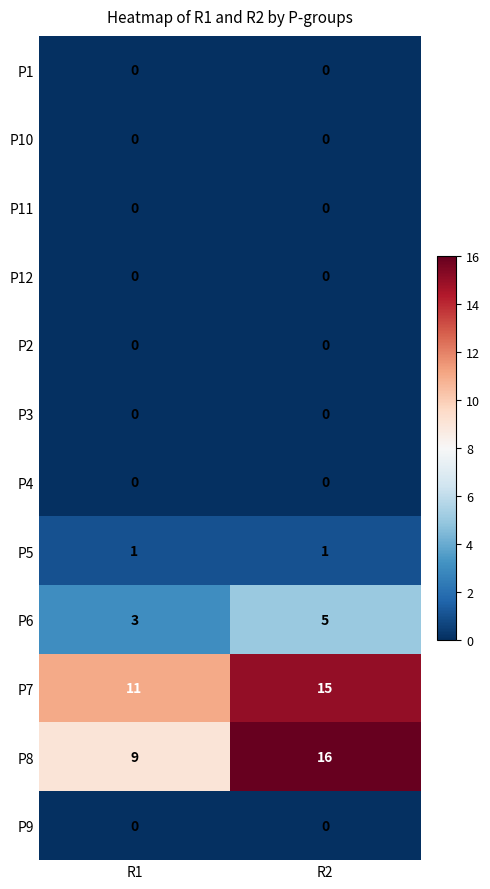

Which series has the widest spread of values?

P8